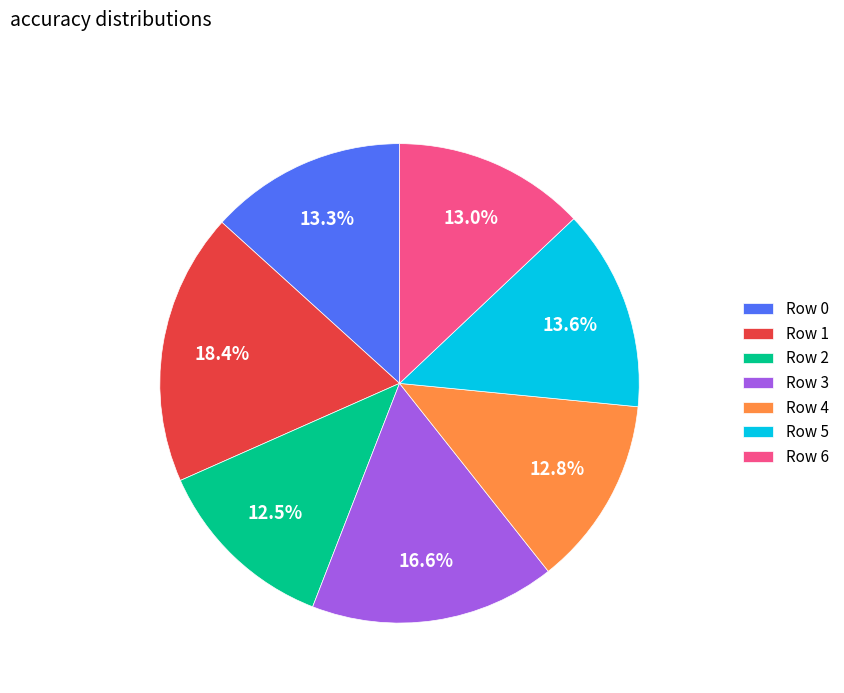

Between Row 0 and Row 2, which is larger?

Row 0